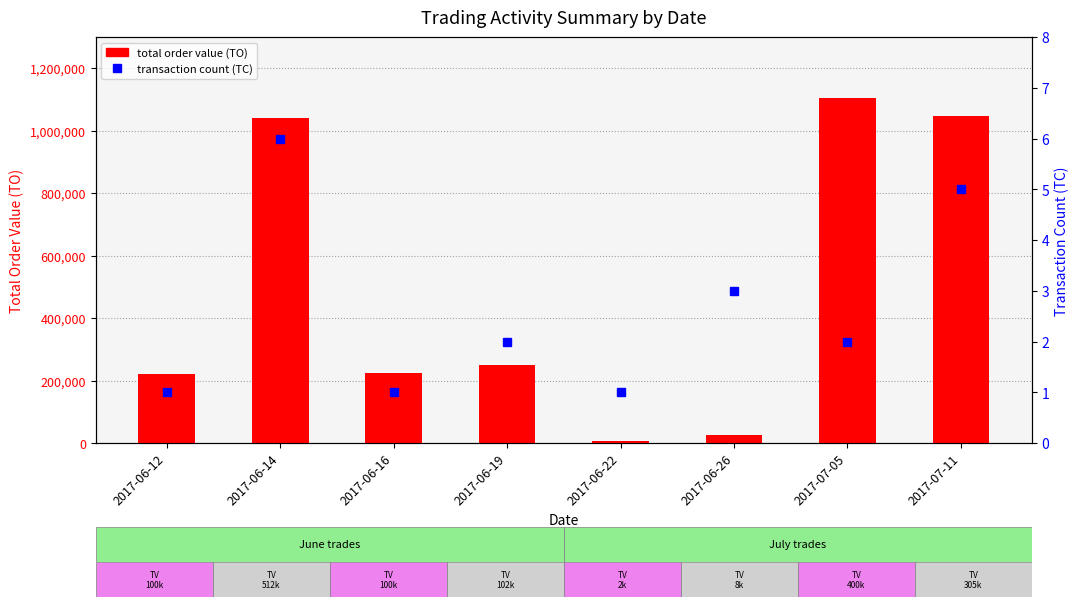

At 2017-06-12, list the series in order from largest to smallest.

total order value (TO), transaction count (TC)